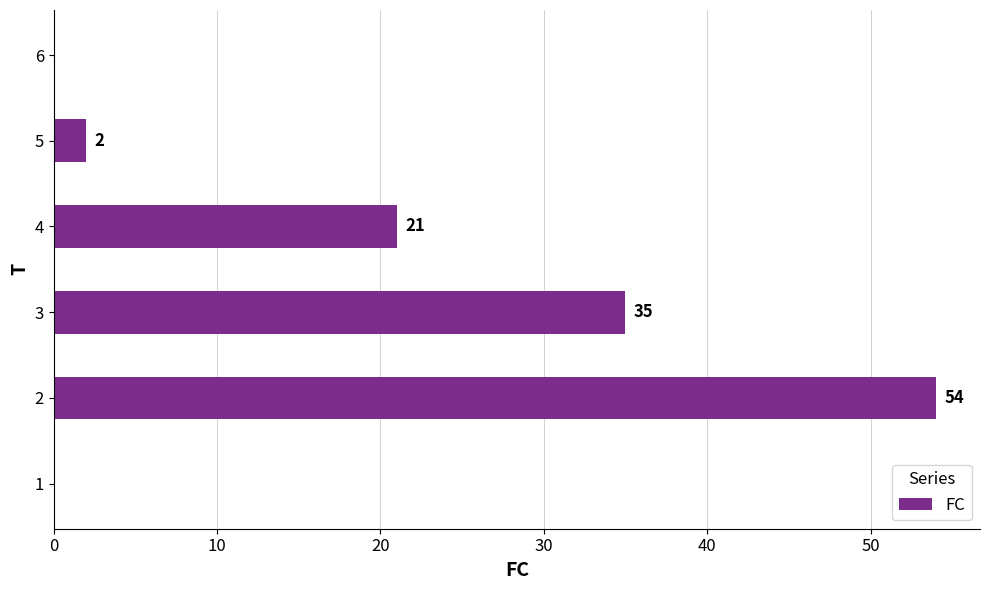

Reading bottom to top, list all the values displayed in this chart.

1=0	2=54	3=35	4=21	5=2	6=0